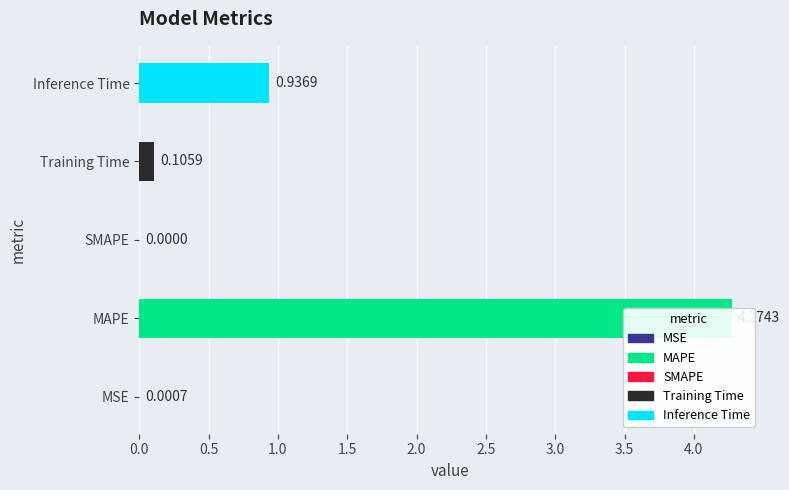

Reading left to right, transcribe all the data shown in this chart.

0.0	4.3	0.0	0.1	0.9